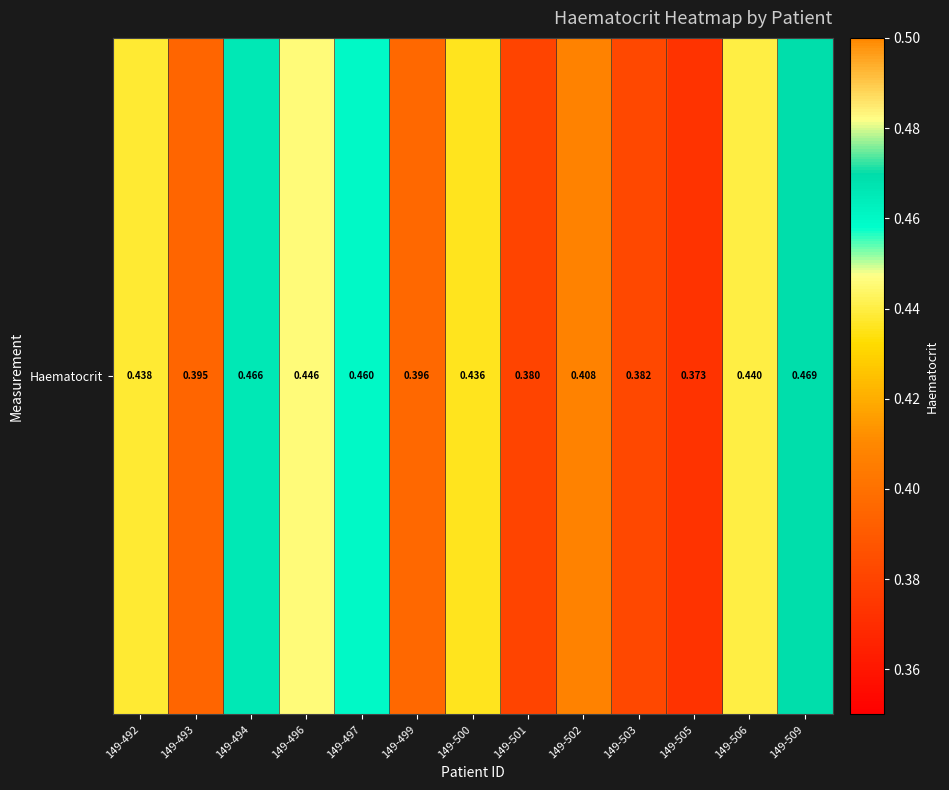

The chart shows a value of 0.8 at 149-497. True or false?

False